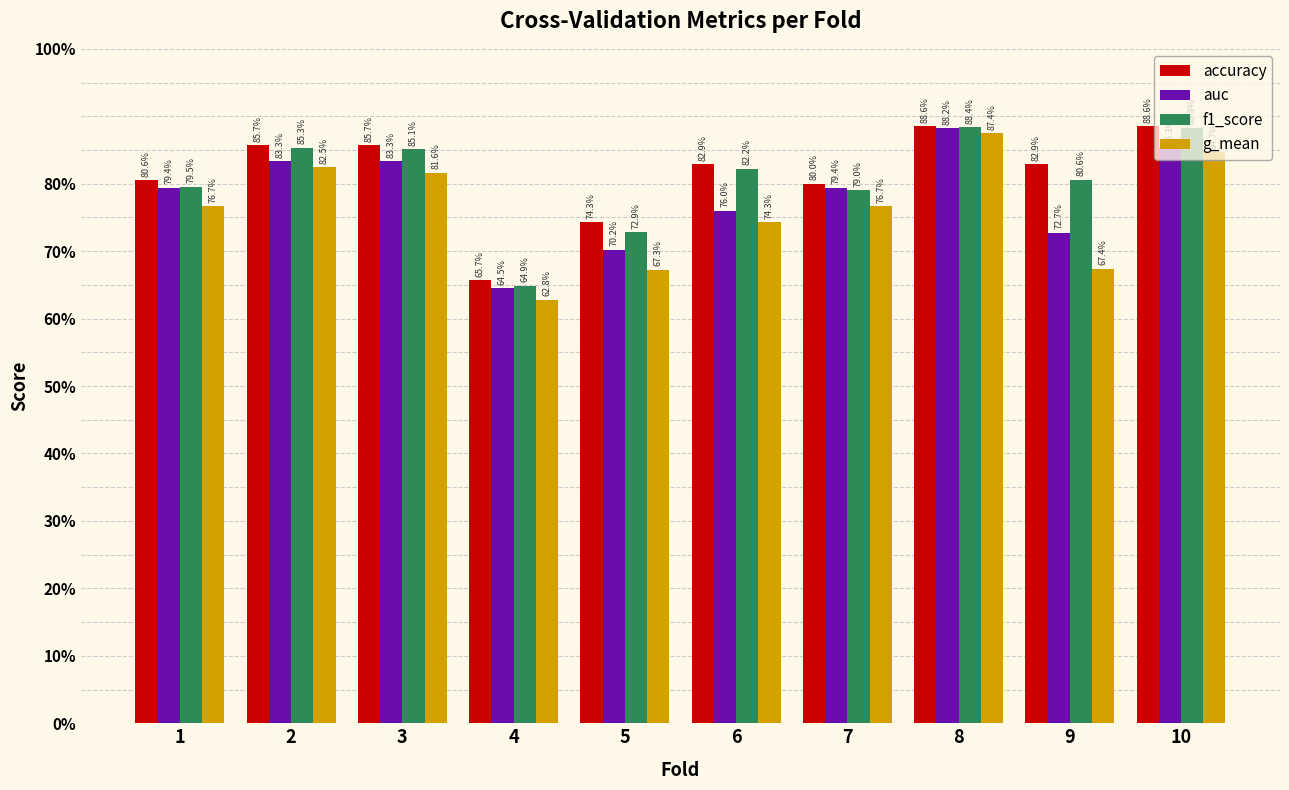

What is the maximum value shown in the chart?

0.9